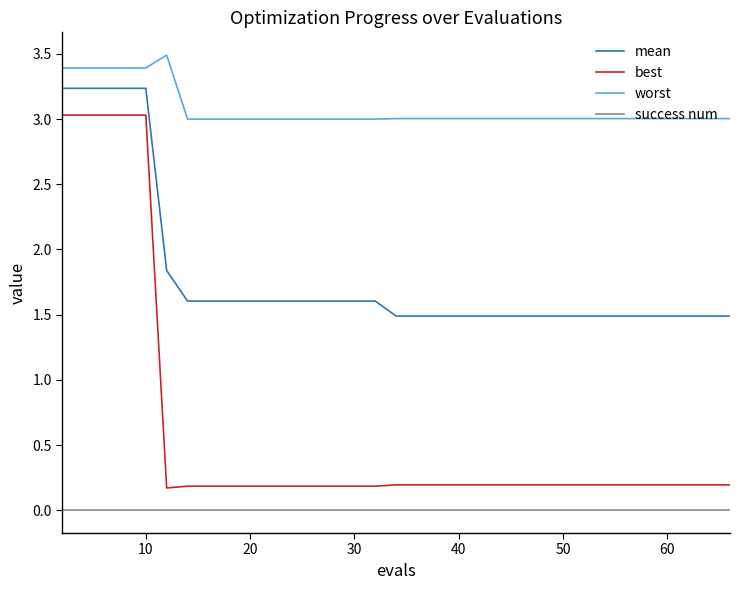

Which series has the largest range (max minus min)?

best